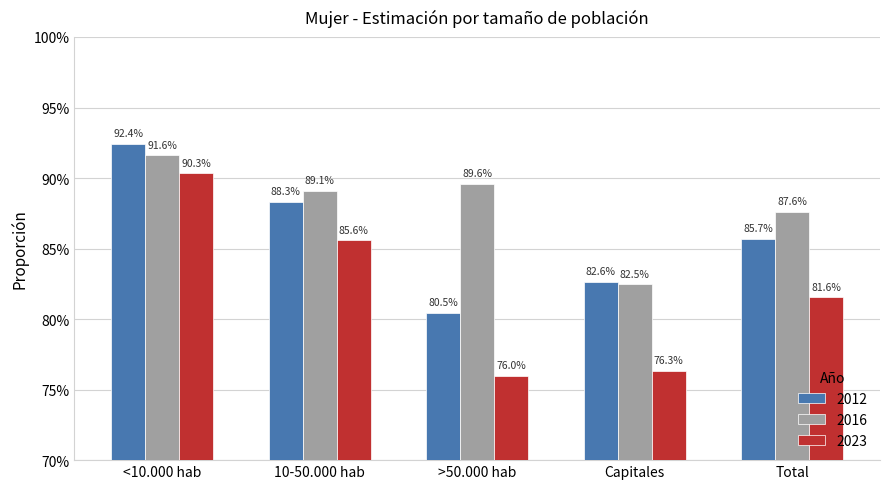

The 2012 series shows 0.3 at Total. True or false?

False